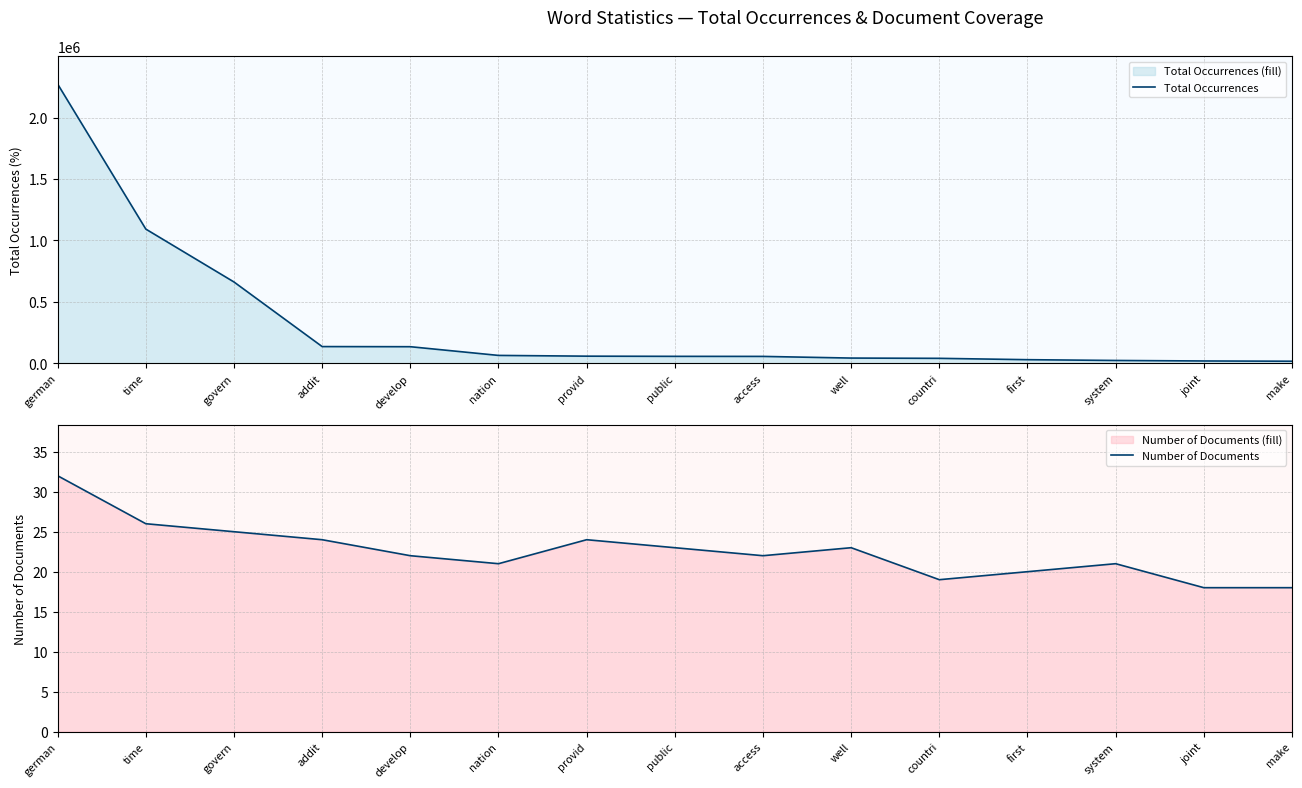

What are all the series names shown in the legend?

Total Occurrences, Number of Documents